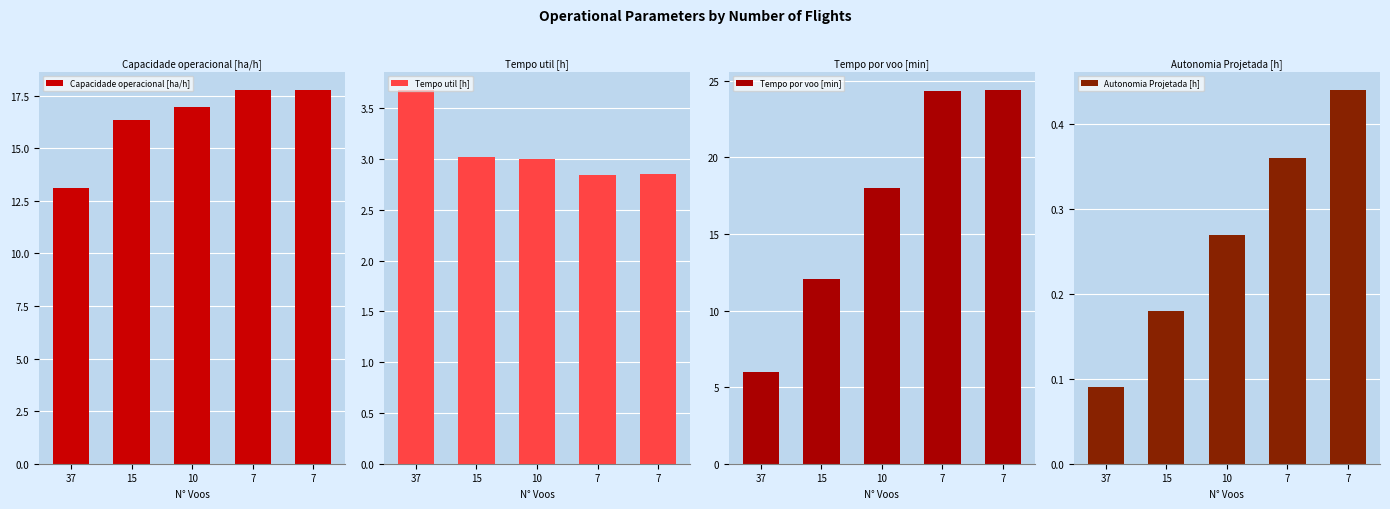

Does the chart contain stacked bars?

No